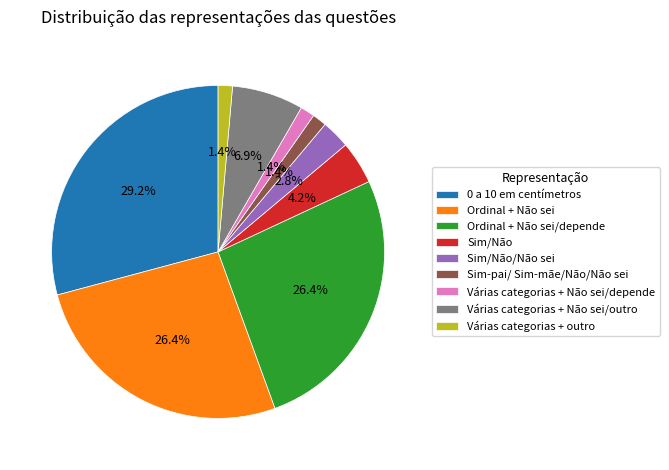

To the nearest percent, what is the difference between the largest and smallest slice percentages?

28%